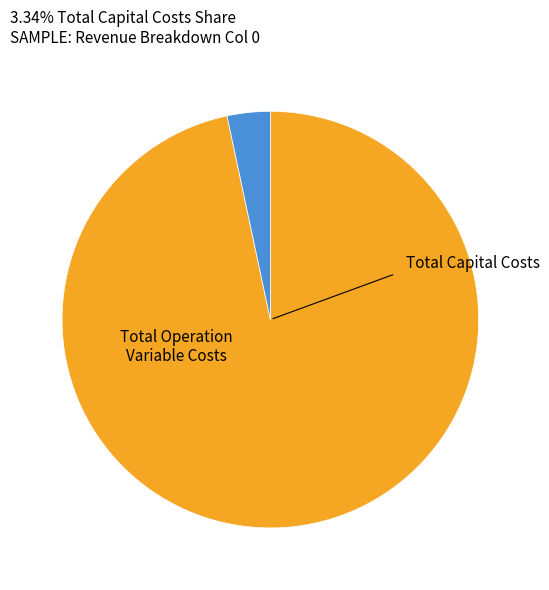

Is there any slice that represents more than half of the pie?

Yes